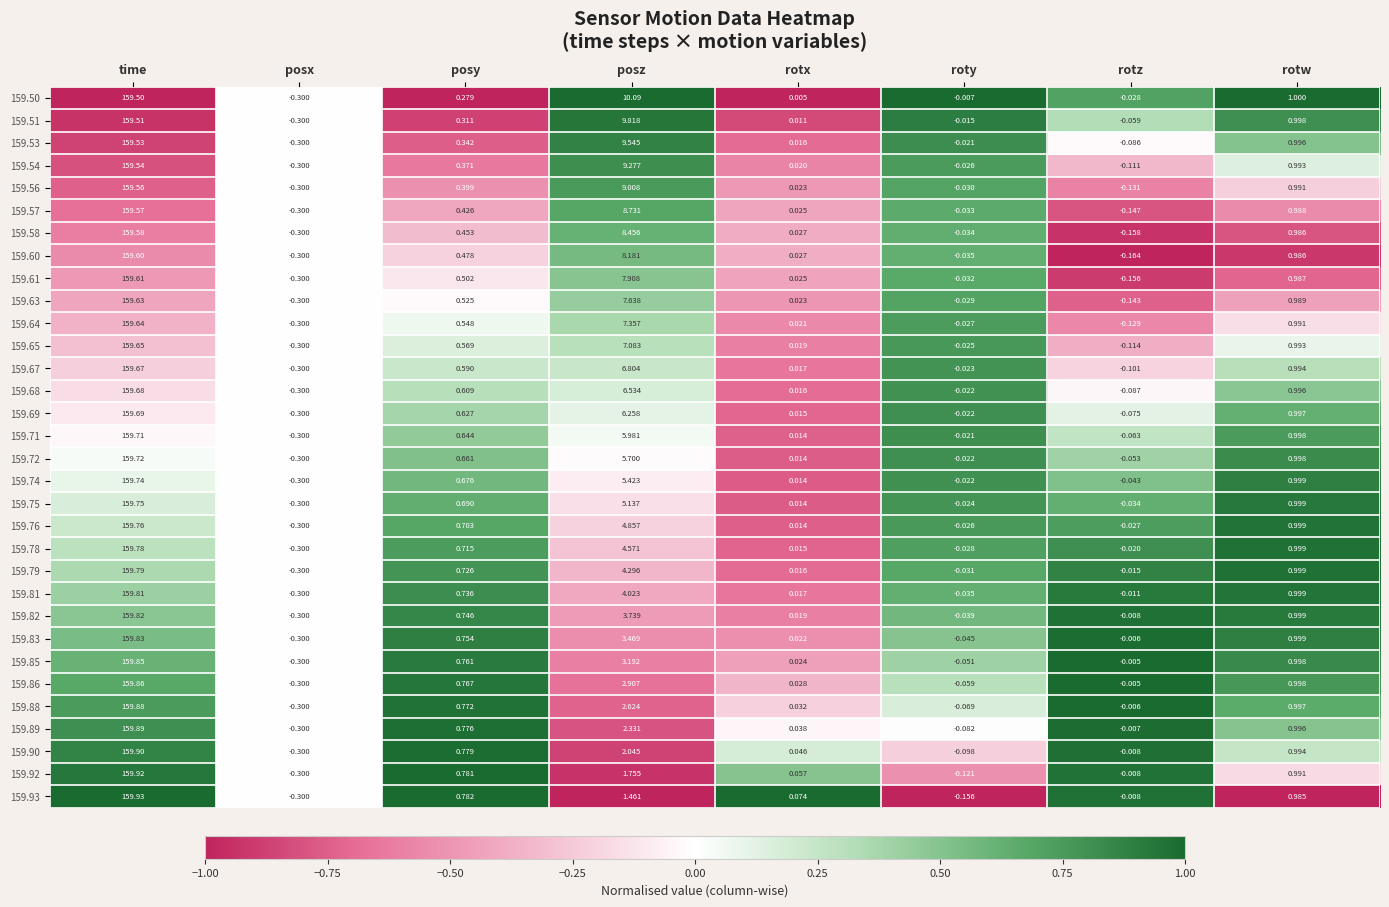

Which series changed the most between posz and rotx?

159.50